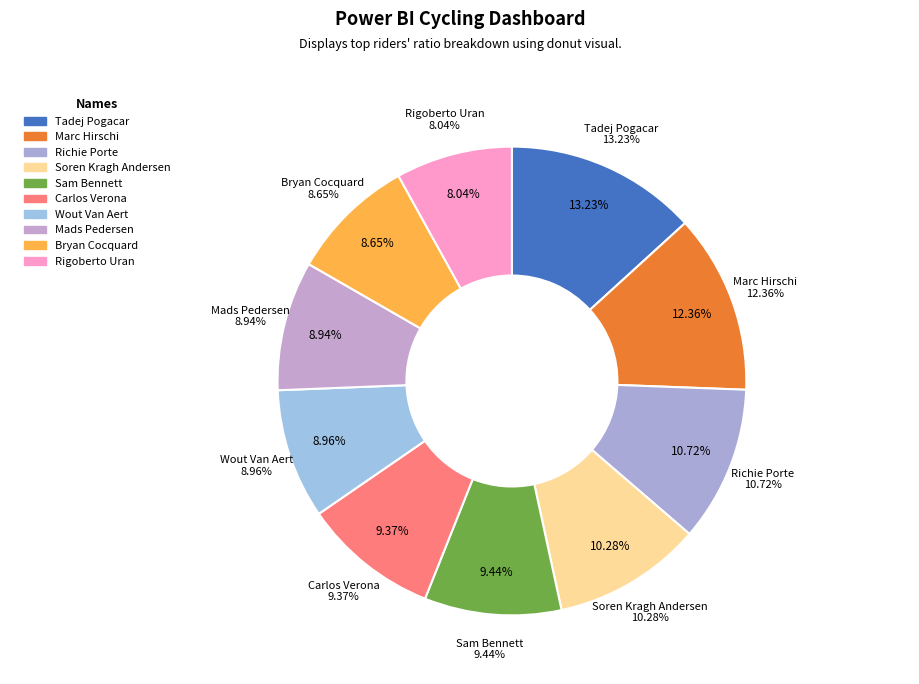

Is it true that Bryan Cocquard is 2% of the pie?

False